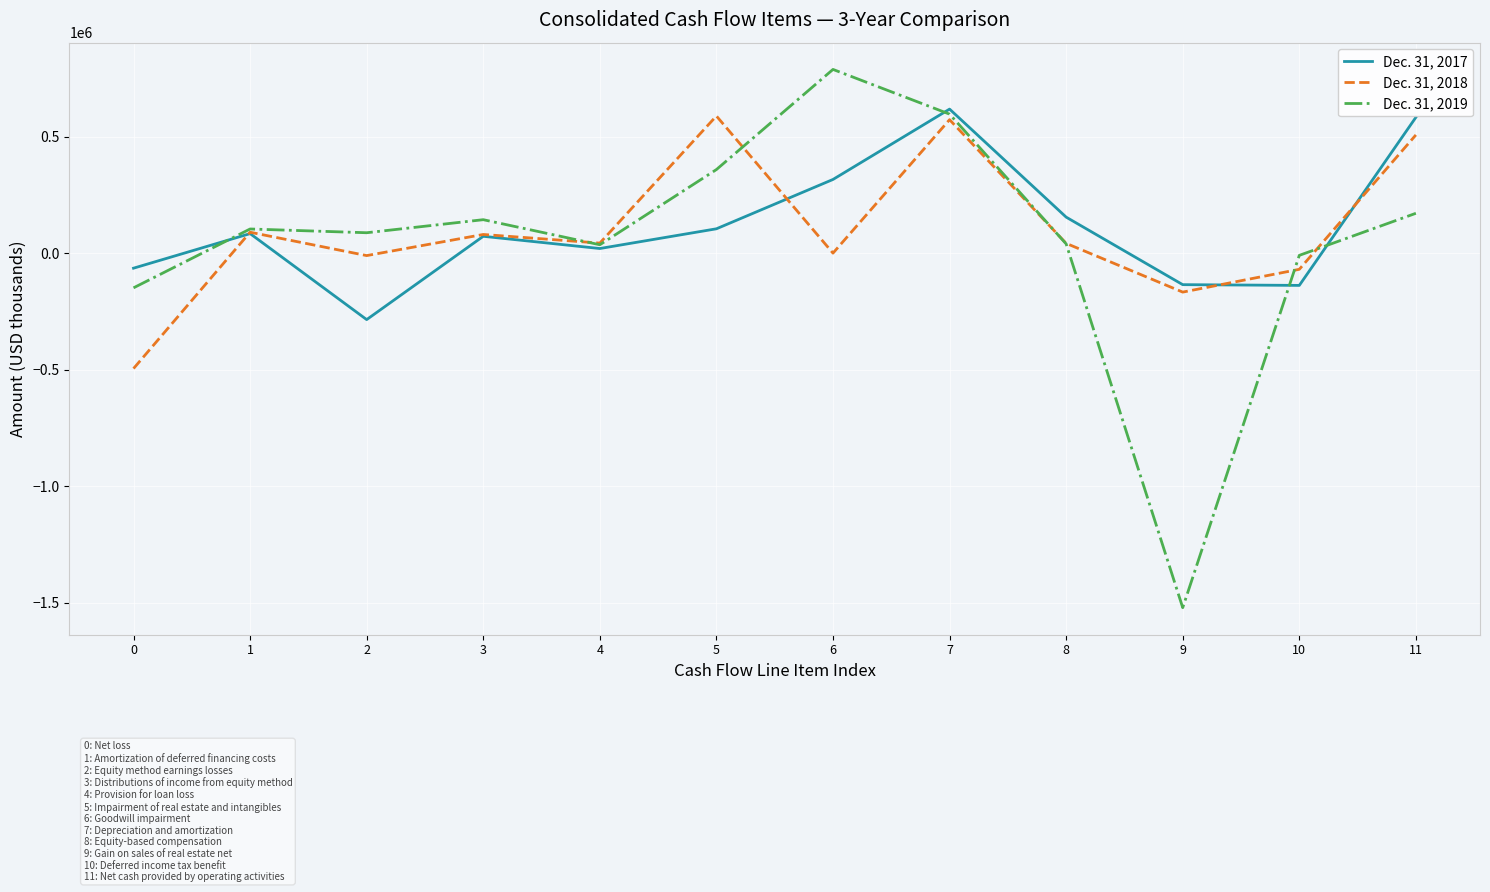

List the series in order of their peak value, highest first.

Dec. 31, 2019, Dec. 31, 2017, Dec. 31, 2018